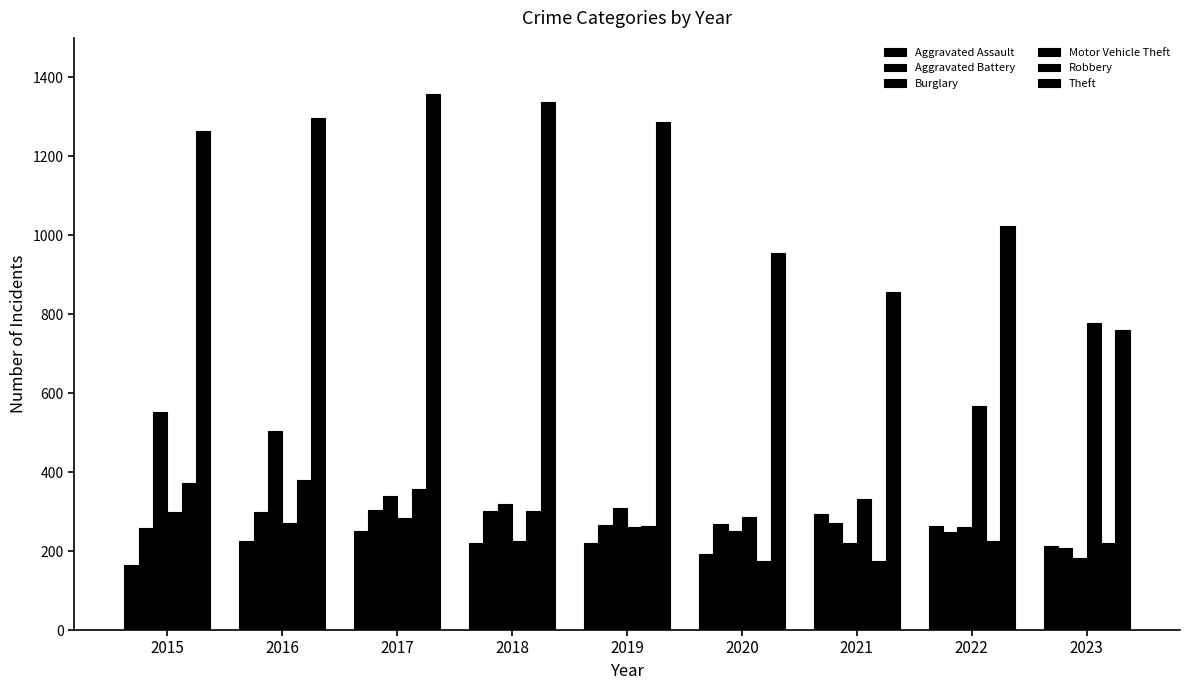

How many data points does each series have?

9